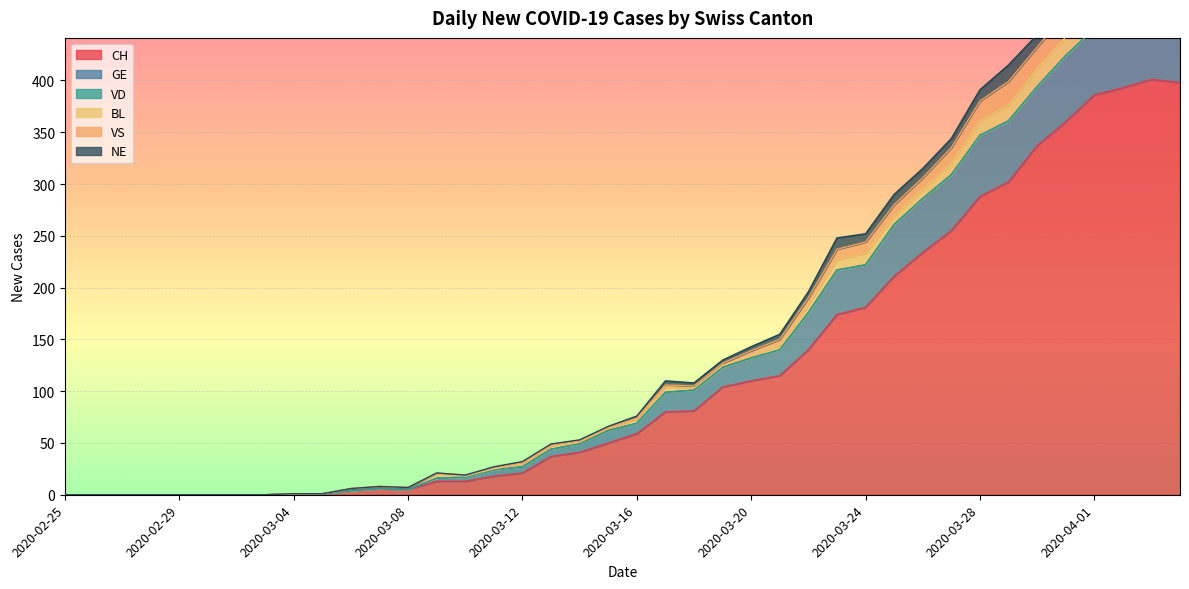

The CH series shows 0 at 2020-02-26. True or false?

True